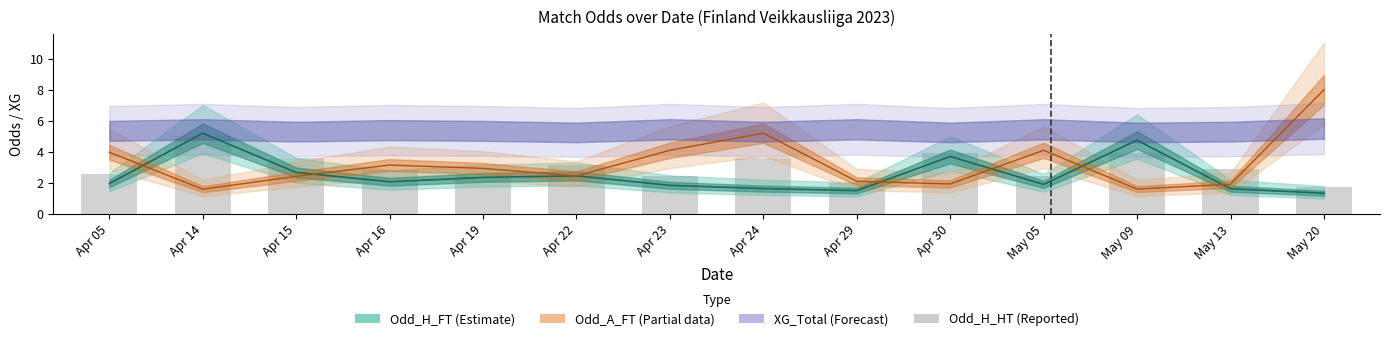

Which category has the lowest value in the Odd_A_FT (Partial) series?

Apr 14